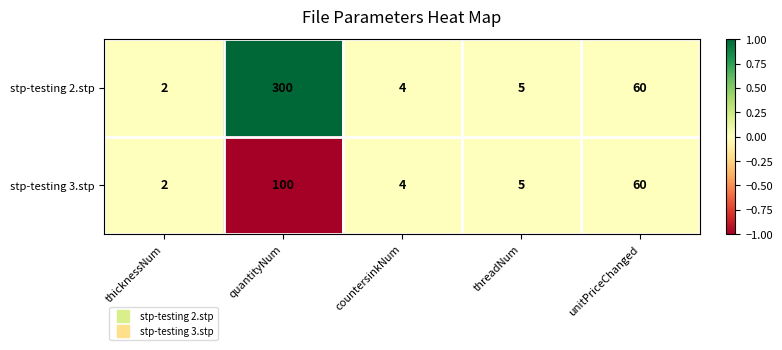

Is the value of stp-testing 2.stp at quantityNum greater than the value of stp-testing 3.stp at unitPriceChanged?

Yes